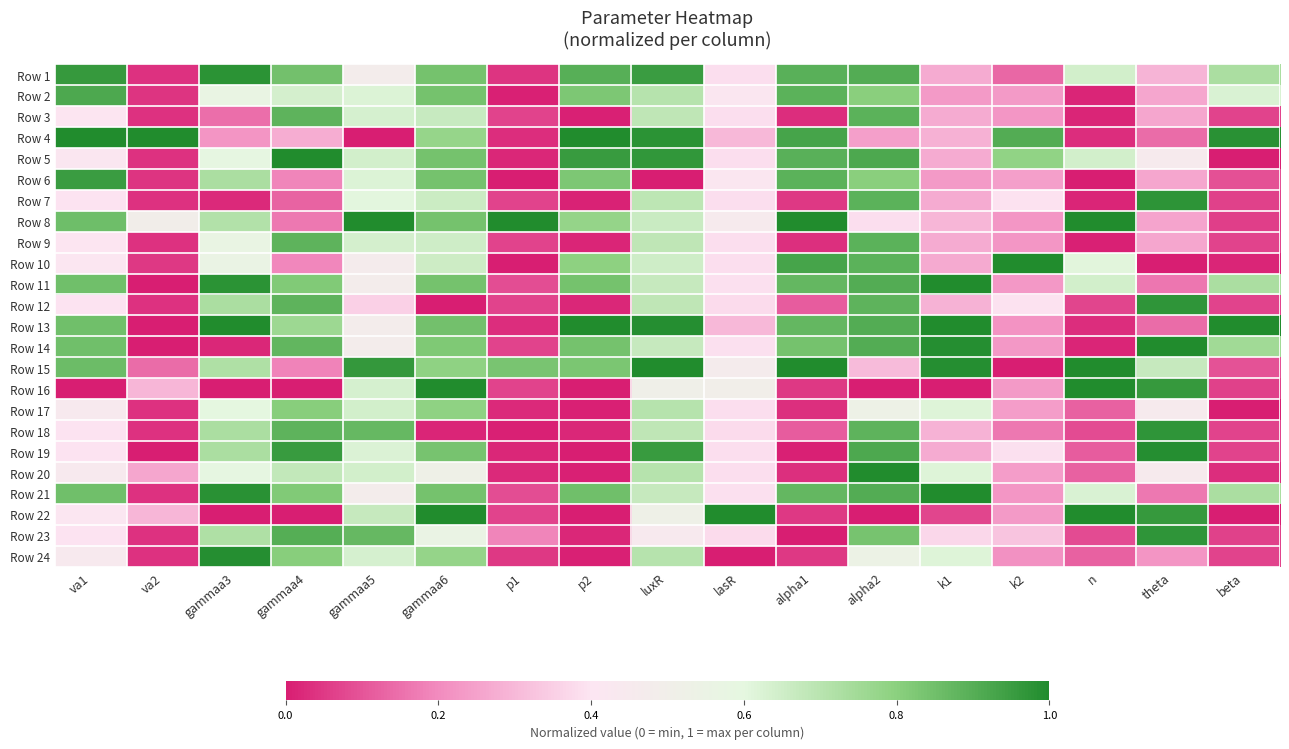

Reading left to right, what are all the values shown in this chart?

Row 1: va1=1.0	va2=0.0	gammaa3=1.0	gammaa4=0.8	gammaa5=0.5	gammaa6=0.8	p1=0.0	p2=0.9	luxR=0.9	lasR=0.4	alpha1=0.9	alpha2=0.9	k1=0.3	k2=0.1	n=0.6	theta=0.3	beta=0.7
Row 2: va1=0.9	va2=0.0	gammaa3=0.6	gammaa4=0.6	gammaa5=0.6	gammaa6=0.8	p1=0.0	p2=0.8	luxR=0.7	lasR=0.4	alpha1=0.9	alpha2=0.8	k1=0.2	k2=0.2	n=0.0	theta=0.3	beta=0.6
Row 3: va1=0.4	va2=0.0	gammaa3=0.1	gammaa4=0.9	gammaa5=0.6	gammaa6=0.7	p1=0.1	p2=0.0	luxR=0.7	lasR=0.4	alpha1=0.0	alpha2=0.9	k1=0.3	k2=0.2	n=0.0	theta=0.3	beta=0.1
Row 4: va1=1.0	va2=1.0	gammaa3=0.2	gammaa4=0.3	gammaa5=0.0	gammaa6=0.8	p1=0.0	p2=1.0	luxR=1.0	lasR=0.3	alpha1=0.9	alpha2=0.2	k1=0.3	k2=0.9	n=0.0	theta=0.1	beta=1.0
Row 5: va1=0.4	va2=0.0	gammaa3=0.6	gammaa4=1.0	gammaa5=0.6	gammaa6=0.8	p1=0.0	p2=1.0	luxR=1.0	lasR=0.4	alpha1=0.9	alpha2=0.9	k1=0.3	k2=0.8	n=0.6	theta=0.5	beta=0.0
Row 6: va1=1.0	va2=0.0	gammaa3=0.7	gammaa4=0.2	gammaa5=0.6	gammaa6=0.8	p1=0.0	p2=0.8	luxR=0.0	lasR=0.4	alpha1=0.9	alpha2=0.8	k1=0.2	k2=0.2	n=0.0	theta=0.3	beta=0.1
Row 7: va1=0.4	va2=0.0	gammaa3=0.0	gammaa4=0.1	gammaa5=0.6	gammaa6=0.7	p1=0.1	p2=0.0	luxR=0.7	lasR=0.4	alpha1=0.0	alpha2=0.9	k1=0.3	k2=0.4	n=0.0	theta=1.0	beta=0.1
Row 8: va1=0.9	va2=0.5	gammaa3=0.7	gammaa4=0.2	gammaa5=1.0	gammaa6=0.8	p1=1.0	p2=0.8	luxR=0.7	lasR=0.5	alpha1=1.0	alpha2=0.4	k1=0.3	k2=0.2	n=1.0	theta=0.3	beta=0.1
Row 9: va1=0.4	va2=0.0	gammaa3=0.6	gammaa4=0.9	gammaa5=0.6	gammaa6=0.7	p1=0.1	p2=0.0	luxR=0.7	lasR=0.4	alpha1=0.0	alpha2=0.9	k1=0.3	k2=0.2	n=0.0	theta=0.3	beta=0.1
Row 10: va1=0.4	va2=0.0	gammaa3=0.6	gammaa4=0.2	gammaa5=0.5	gammaa6=0.7	p1=0.0	p2=0.8	luxR=0.7	lasR=0.4	alpha1=0.9	alpha2=0.9	k1=0.3	k2=1.0	n=0.6	theta=0.0	beta=0.0
Row 11: va1=0.8	va2=0.0	gammaa3=1.0	gammaa4=0.8	gammaa5=0.5	gammaa6=0.8	p1=0.1	p2=0.8	luxR=0.7	lasR=0.4	alpha1=0.9	alpha2=0.9	k1=1.0	k2=0.2	n=0.6	theta=0.2	beta=0.7
Row 12: va1=0.4	va2=0.0	gammaa3=0.7	gammaa4=0.9	gammaa5=0.4	gammaa6=0.0	p1=0.1	p2=0.0	luxR=0.7	lasR=0.4	alpha1=0.1	alpha2=0.9	k1=0.3	k2=0.4	n=0.1	theta=1.0	beta=0.1
Row 13: va1=0.8	va2=0.0	gammaa3=1.0	gammaa4=0.8	gammaa5=0.5	gammaa6=0.8	p1=0.0	p2=1.0	luxR=1.0	lasR=0.3	alpha1=0.9	alpha2=0.9	k1=1.0	k2=0.2	n=0.0	theta=0.1	beta=1.0
Row 14: va1=0.8	va2=0.0	gammaa3=0.0	gammaa4=0.9	gammaa5=0.5	gammaa6=0.8	p1=0.1	p2=0.8	luxR=0.7	lasR=0.4	alpha1=0.8	alpha2=0.9	k1=1.0	k2=0.2	n=0.0	theta=1.0	beta=0.8
Row 15: va1=0.9	va2=0.1	gammaa3=0.7	gammaa4=0.2	gammaa5=1.0	gammaa6=0.8	p1=0.8	p2=0.8	luxR=1.0	lasR=0.5	alpha1=1.0	alpha2=0.3	k1=1.0	k2=0.0	n=1.0	theta=0.7	beta=0.1
Row 16: va1=0.0	va2=0.3	gammaa3=0.0	gammaa4=0.0	gammaa5=0.6	gammaa6=1.0	p1=0.1	p2=0.0	luxR=0.5	lasR=0.5	alpha1=0.0	alpha2=0.0	k1=0.0	k2=0.2	n=1.0	theta=1.0	beta=0.1
Row 17: va1=0.4	va2=0.0	gammaa3=0.6	gammaa4=0.8	gammaa5=0.6	gammaa6=0.8	p1=0.0	p2=0.0	luxR=0.7	lasR=0.4	alpha1=0.0	alpha2=0.5	k1=0.6	k2=0.2	n=0.1	theta=0.5	beta=0.0
Row 18: va1=0.4	va2=0.0	gammaa3=0.7	gammaa4=0.9	gammaa5=0.9	gammaa6=0.0	p1=0.0	p2=0.0	luxR=0.7	lasR=0.4	alpha1=0.1	alpha2=0.9	k1=0.3	k2=0.2	n=0.1	theta=1.0	beta=0.1
Row 19: va1=0.4	va2=0.0	gammaa3=0.7	gammaa4=1.0	gammaa5=0.6	gammaa6=0.8	p1=0.0	p2=0.0	luxR=1.0	lasR=0.4	alpha1=0.0	alpha2=0.9	k1=0.3	k2=0.4	n=0.1	theta=1.0	beta=0.1
Row 20: va1=0.4	va2=0.3	gammaa3=0.6	gammaa4=0.7	gammaa5=0.6	gammaa6=0.5	p1=0.0	p2=0.0	luxR=0.7	lasR=0.4	alpha1=0.0	alpha2=1.0	k1=0.6	k2=0.2	n=0.1	theta=0.5	beta=0.0
Row 21: va1=0.8	va2=0.0	gammaa3=1.0	gammaa4=0.8	gammaa5=0.5	gammaa6=0.8	p1=0.1	p2=0.8	luxR=0.7	lasR=0.4	alpha1=0.9	alpha2=0.9	k1=1.0	k2=0.2	n=0.6	theta=0.2	beta=0.7
Row 22: va1=0.4	va2=0.3	gammaa3=0.0	gammaa4=0.0	gammaa5=0.7	gammaa6=1.0	p1=0.1	p2=0.0	luxR=0.5	lasR=1.0	alpha1=0.0	alpha2=0.0	k1=0.1	k2=0.2	n=1.0	theta=1.0	beta=0.0
Row 23: va1=0.4	va2=0.0	gammaa3=0.7	gammaa4=0.9	gammaa5=0.9	gammaa6=0.6	p1=0.2	p2=0.0	luxR=0.4	lasR=0.4	alpha1=0.0	alpha2=0.8	k1=0.4	k2=0.3	n=0.1	theta=1.0	beta=0.1
Row 24: va1=0.4	va2=0.0	gammaa3=1.0	gammaa4=0.8	gammaa5=0.6	gammaa6=0.8	p1=0.0	p2=0.0	luxR=0.7	lasR=0.0	alpha1=0.0	alpha2=0.5	k1=0.6	k2=0.2	n=0.1	theta=0.2	beta=0.1